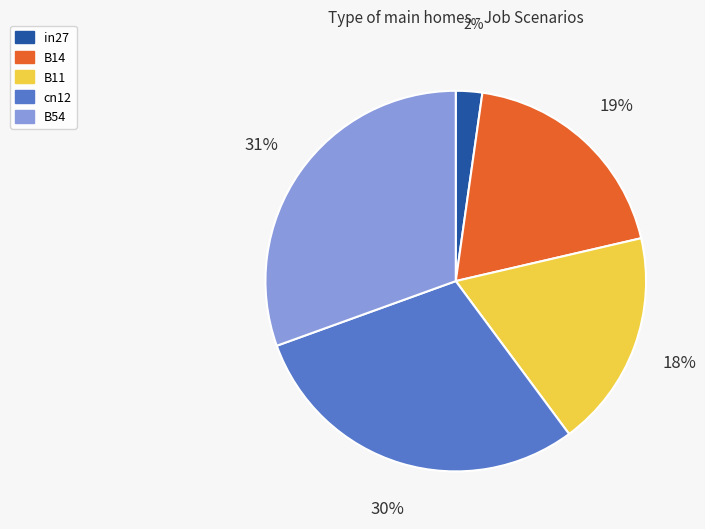

Rank the categories by value from lowest to highest.

in27, B11, B14, cn12, B54